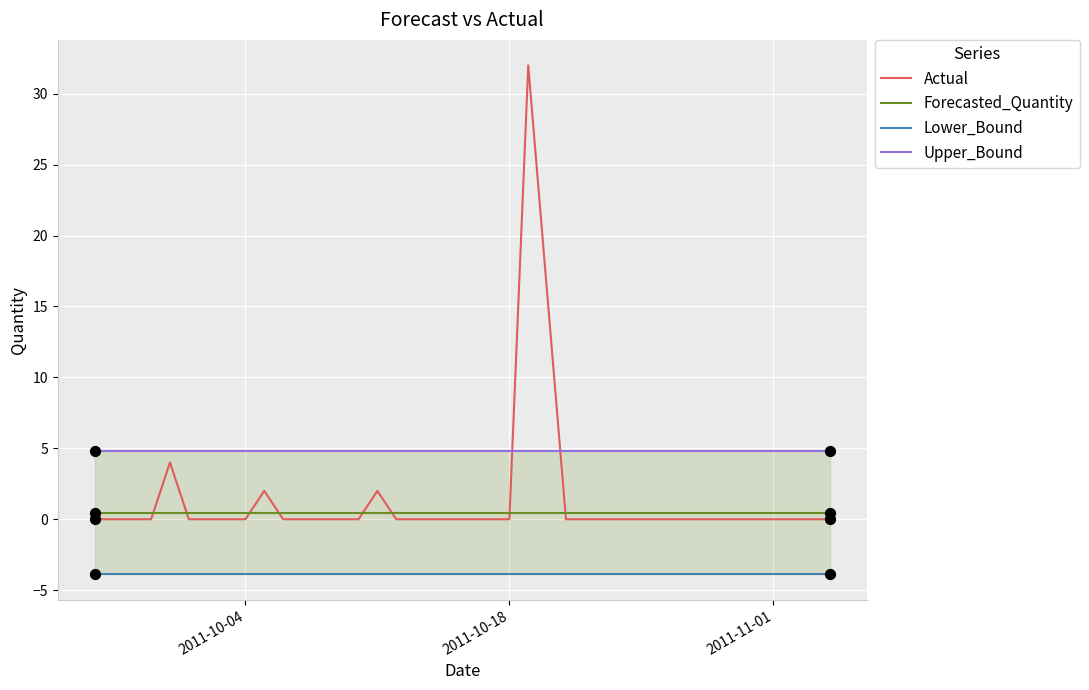

Which series has the largest total across all categories?

Upper_Bound